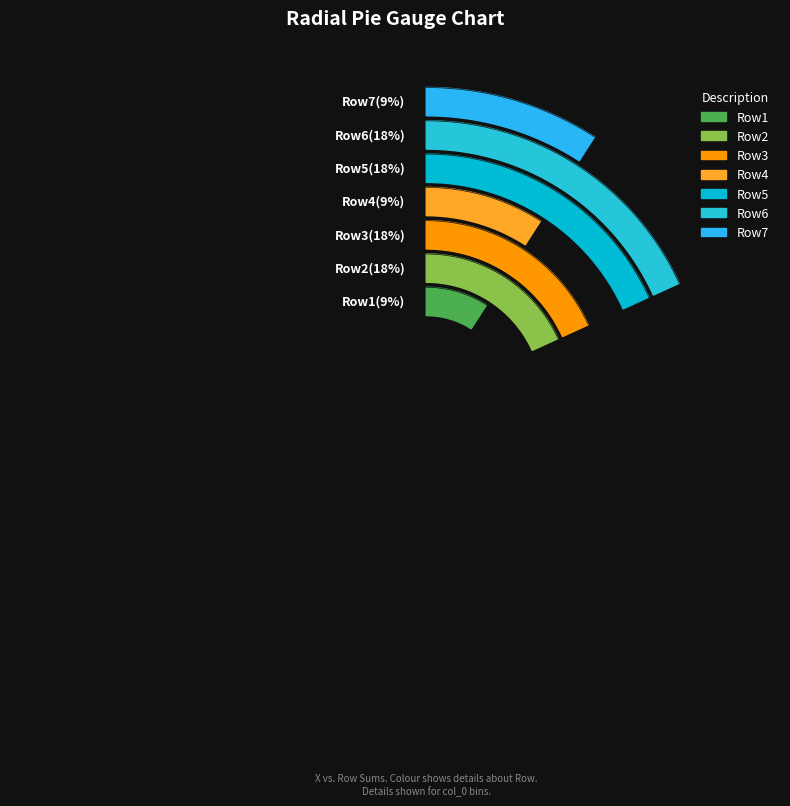

What percentage is NOT represented by 8?

100.0%